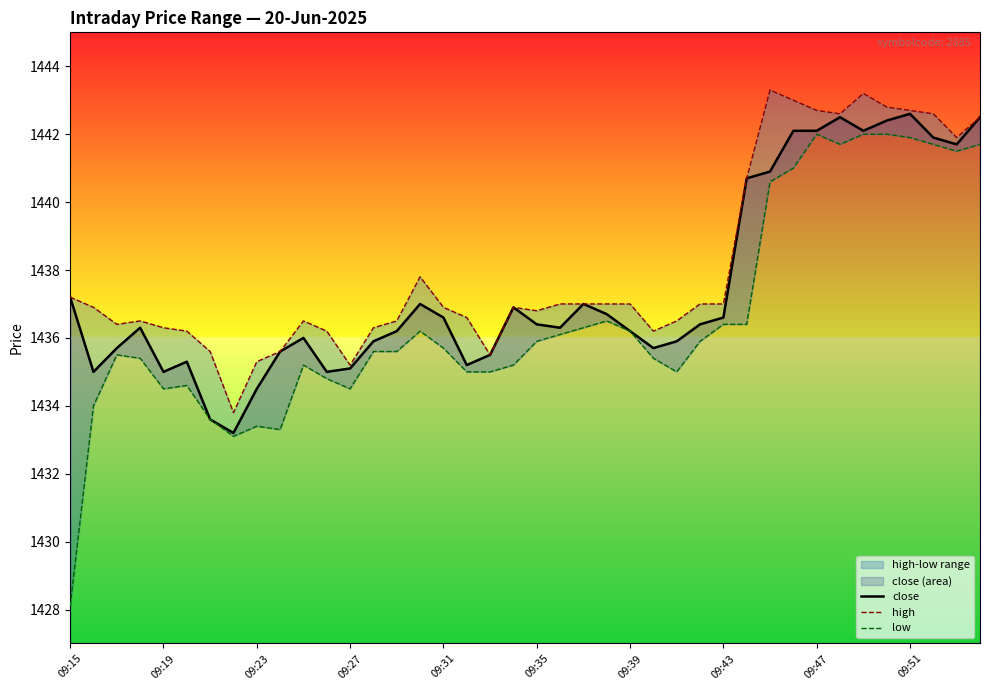

Where does the close series first go above 1436?

09:15